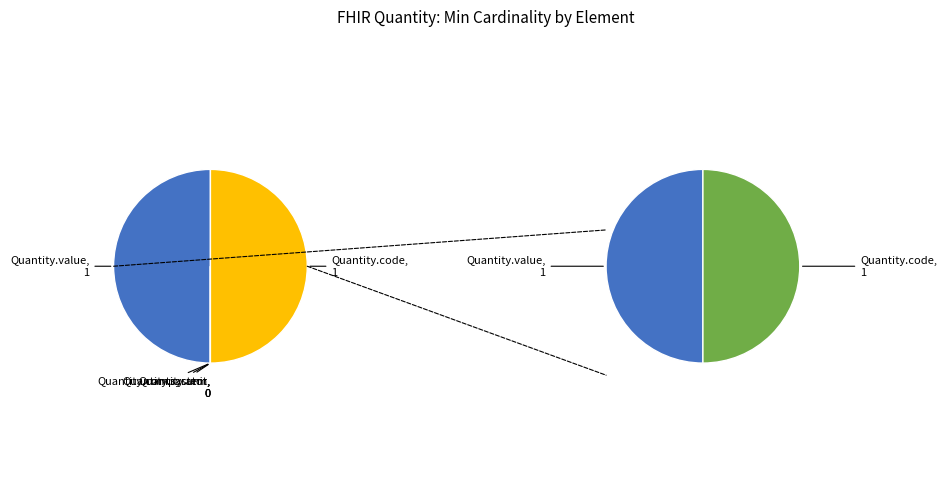

Which slice is the largest?

Quantity.value